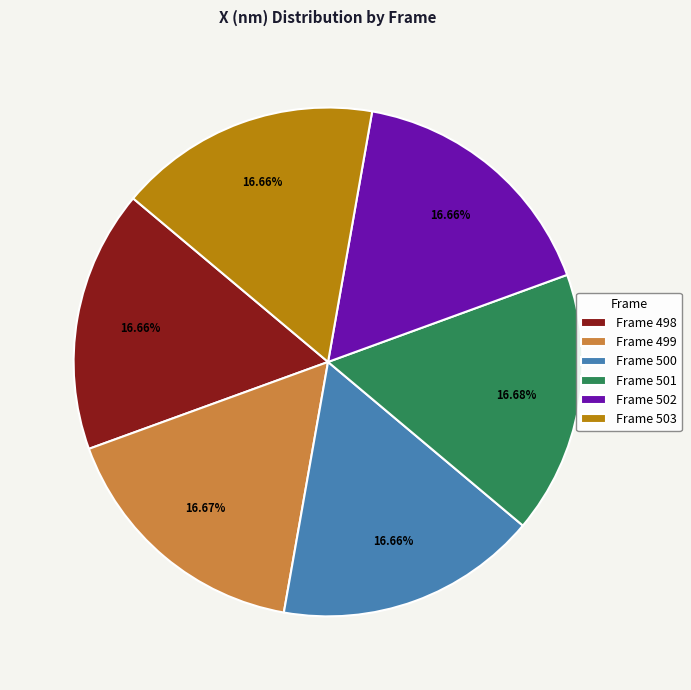

Approximately how many times larger is the value at Frame 499 compared to Frame 498?

1.0